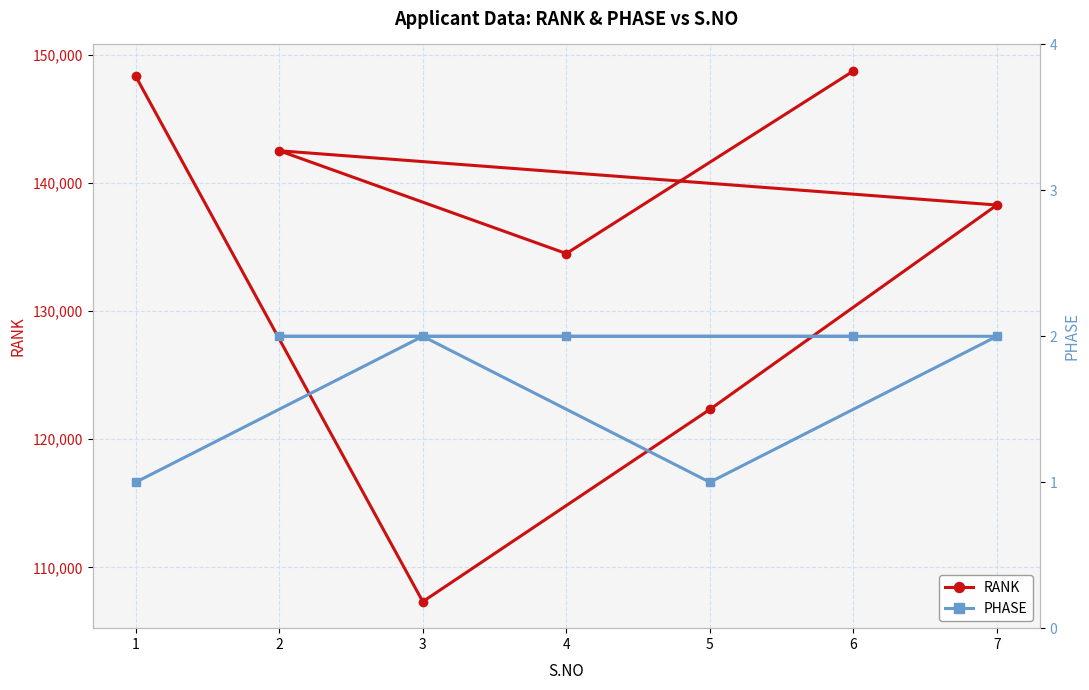

What is the approximate value of RANK at 2, to the nearest 100?

142500